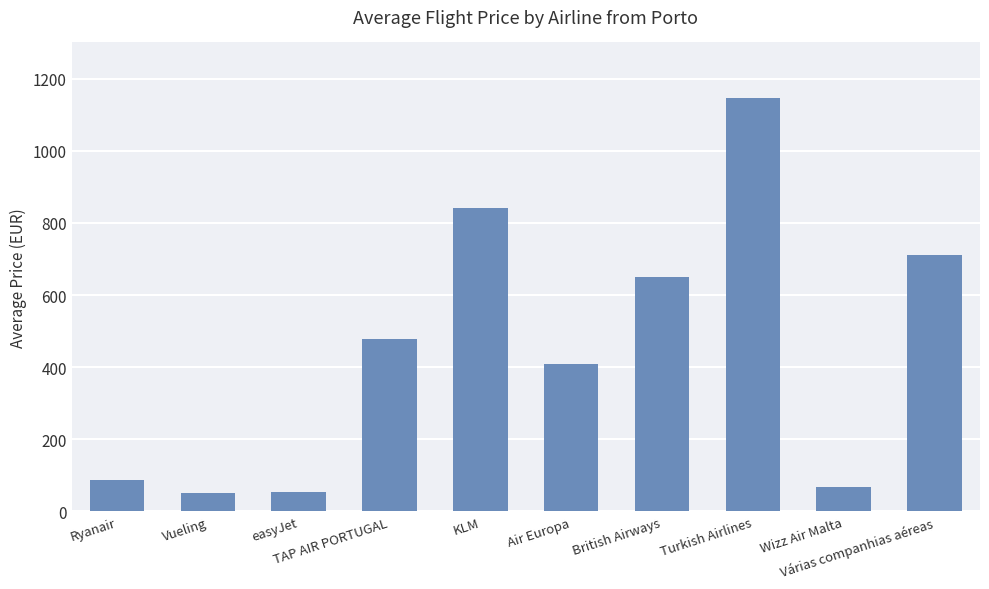

What is the label of the 7th bar from the left?

British Airways